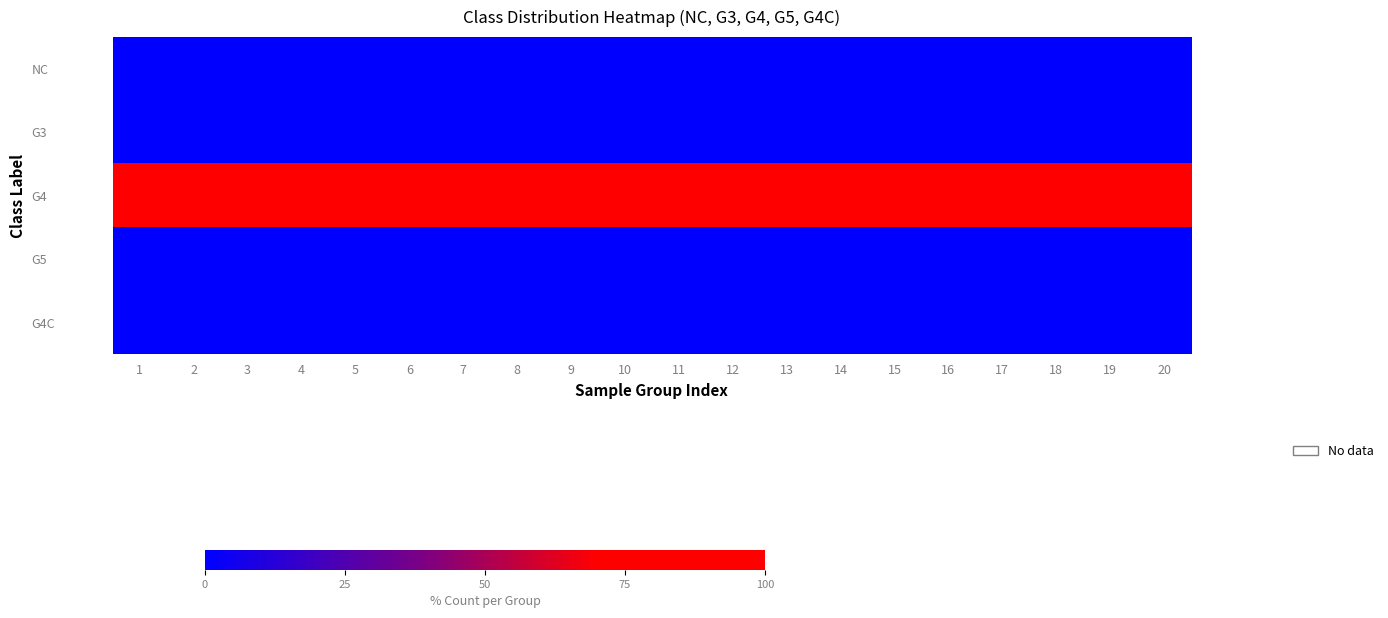

Which series changed the most between 4 and 13?

NC